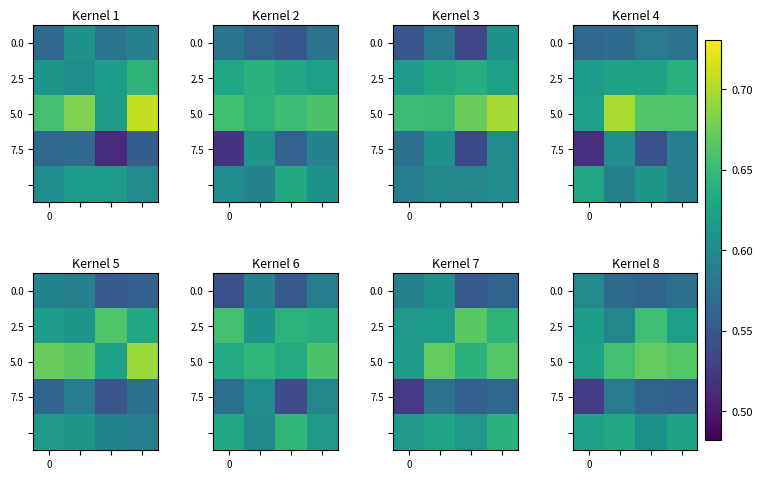

True or false: 5.0 has a value of 1.1 at 0.

False